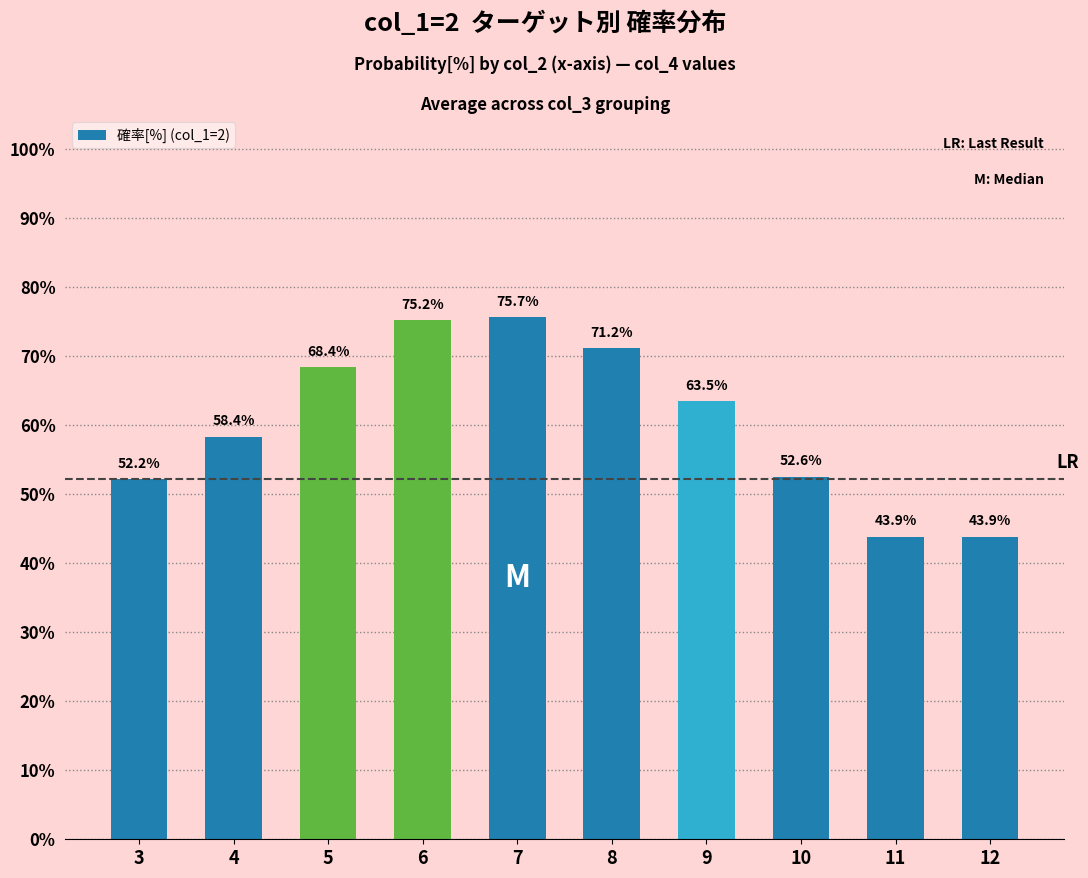

What is the average value?

60.5